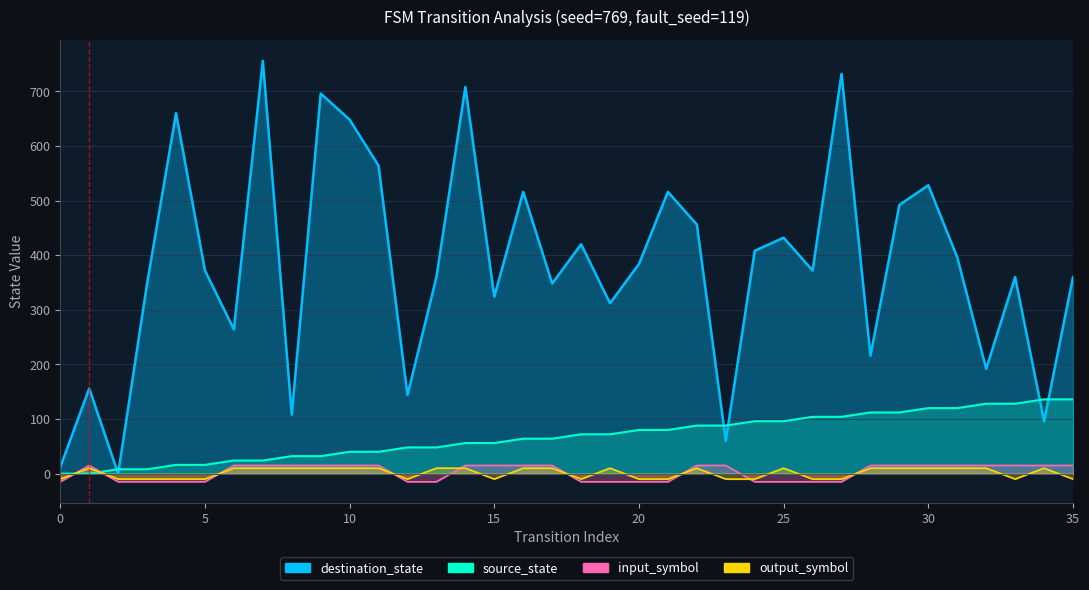

What is the sum of the source_state values at 23 and 30?

208